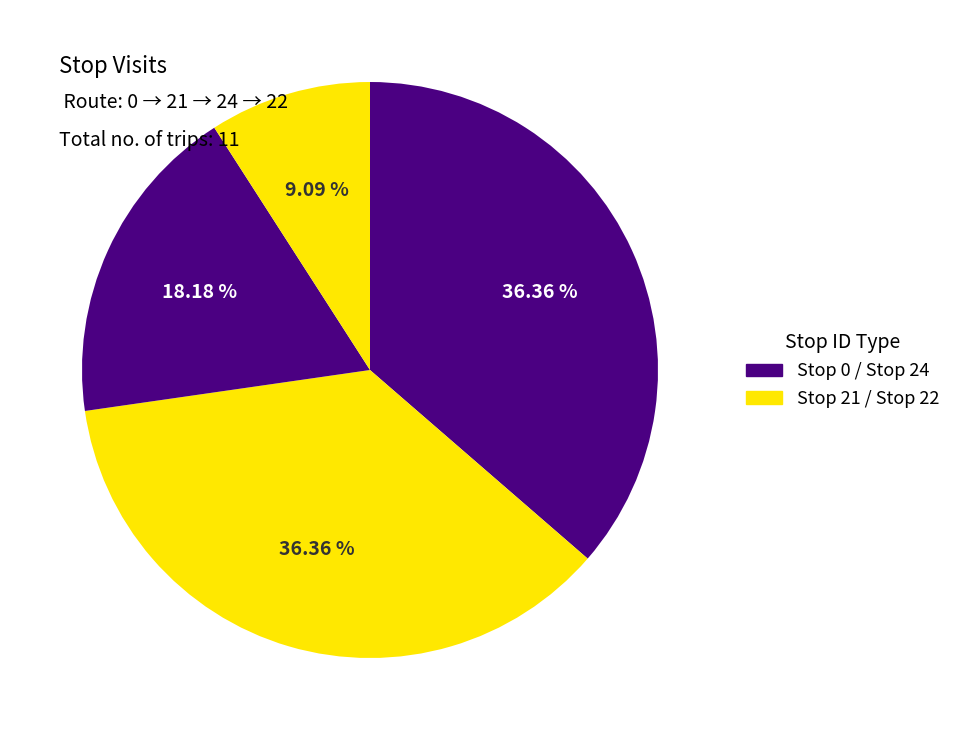

How many segments does this pie chart have?

4